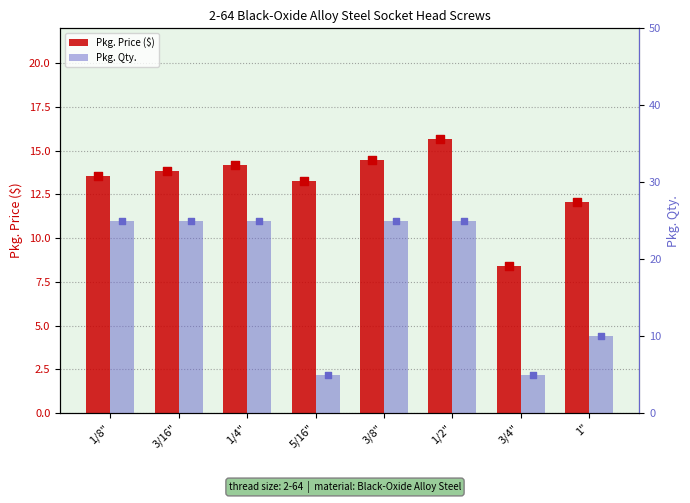

Which series contains the highest Y value?

Pkg. Qty.